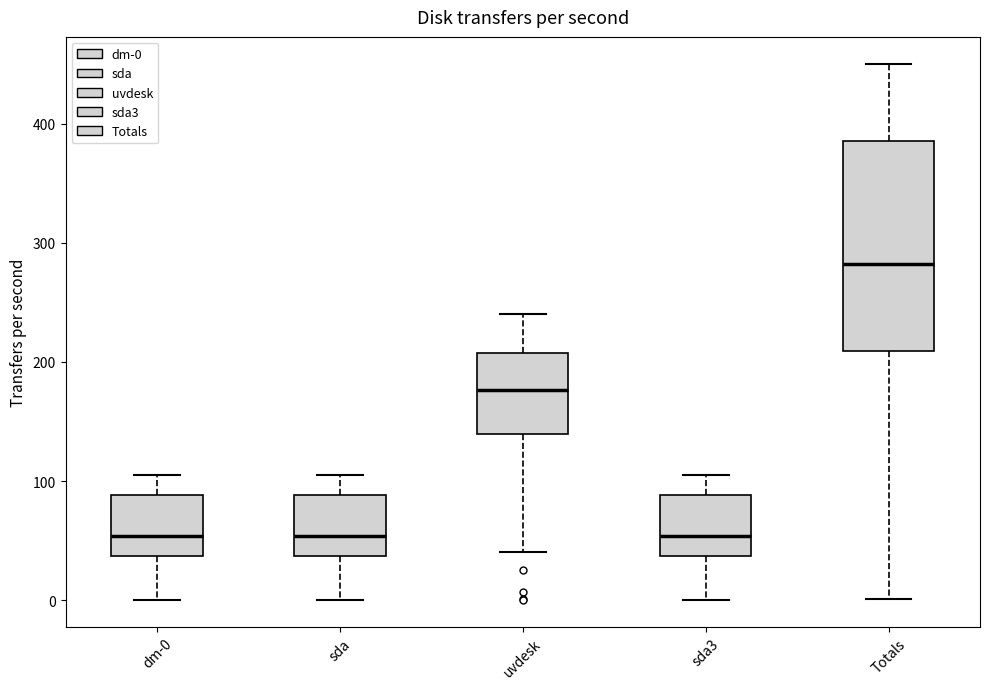

Where is the upper edge of the box for uvdesk on the y-axis? The values are not printed on the chart, so give them approximately, as read against the axis.

210